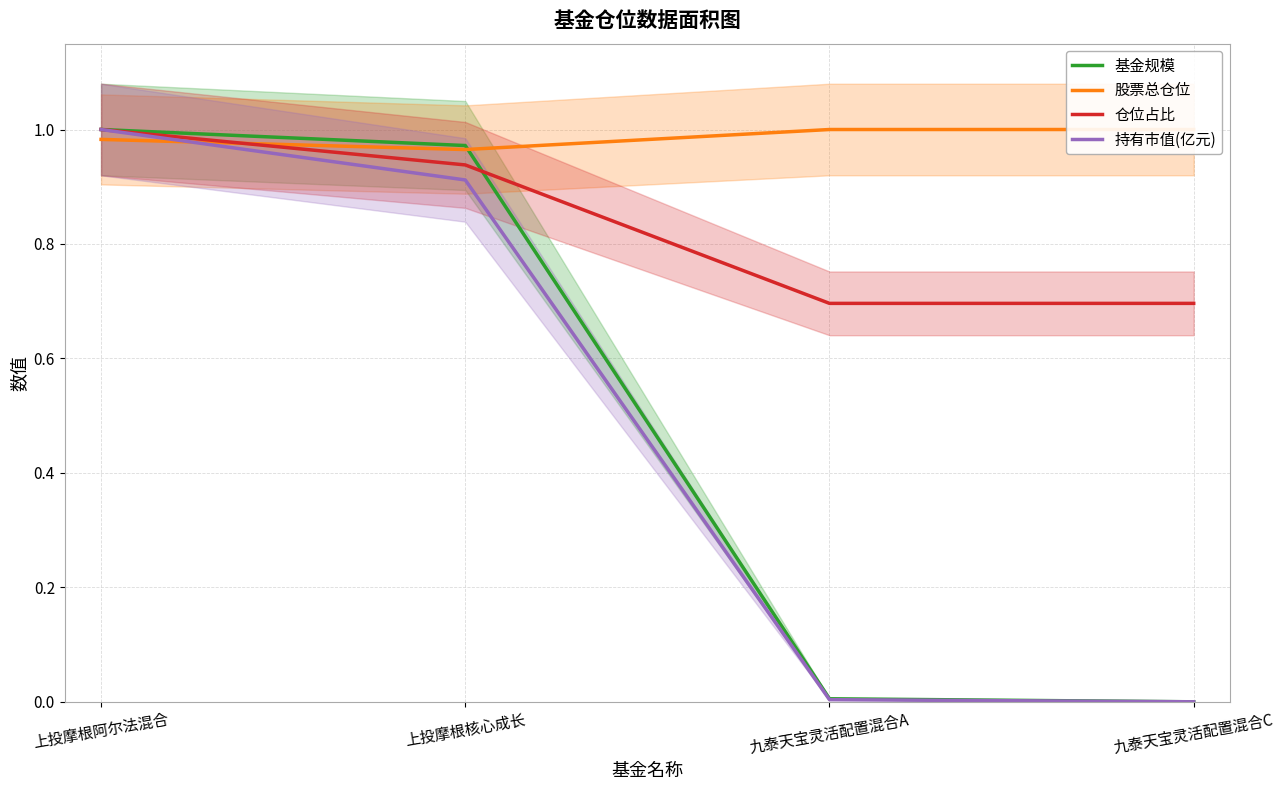

Between which two adjacent categories do 股票总仓位 and 仓位占比 first intersect?

上投摩根阿尔法混合 and 上投摩根核心成长